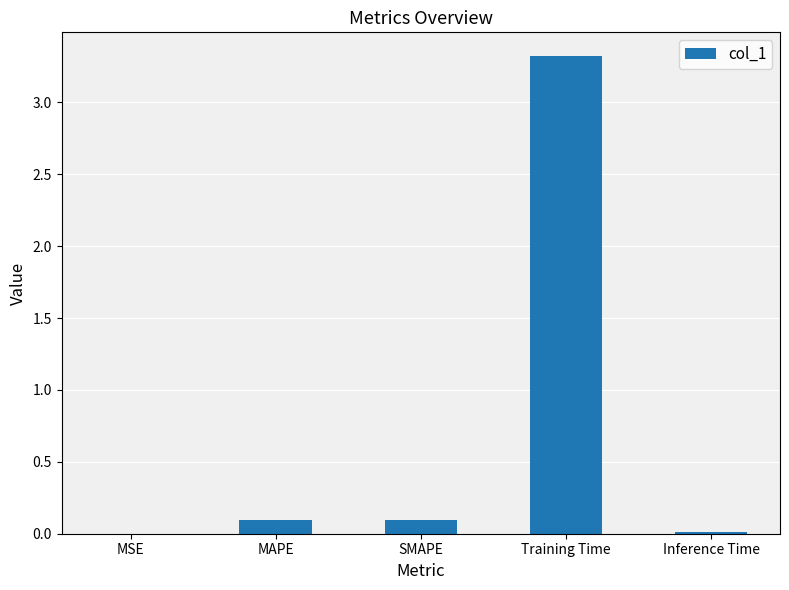

What is the approximate value at Training Time?

3.3